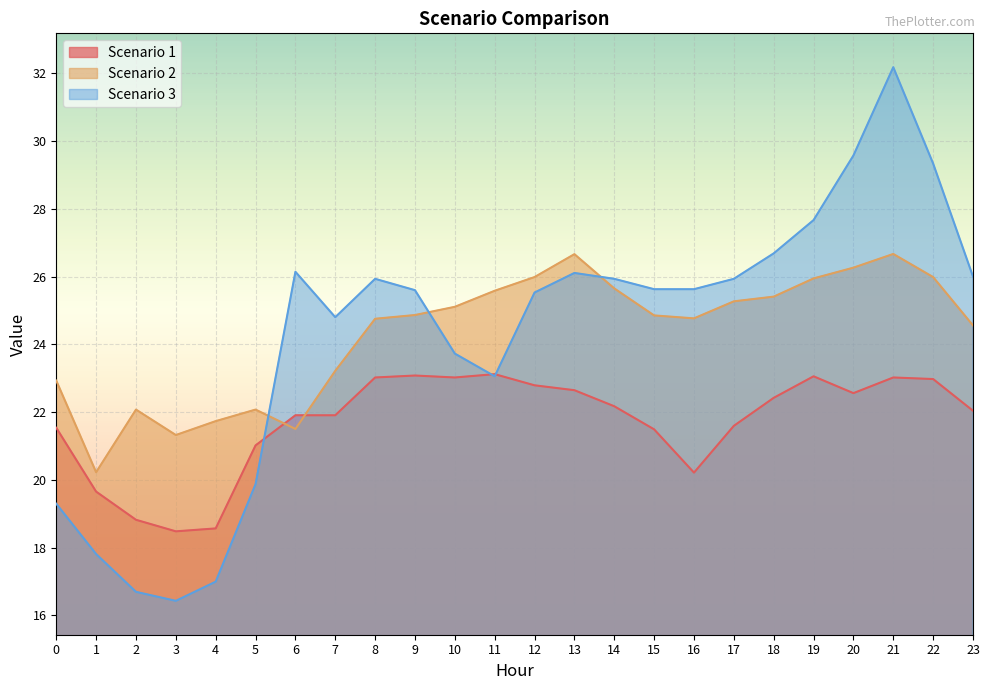

Rank the series by their maximum value, from lowest to highest.

Scenario 1, Scenario 2, Scenario 3